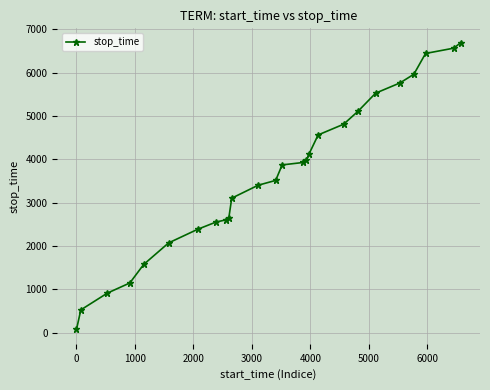

Count the number of categories in the chart.

26